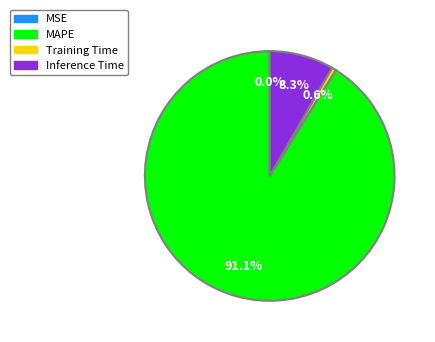

What percentage is NOT represented by Training Time?

99.4%